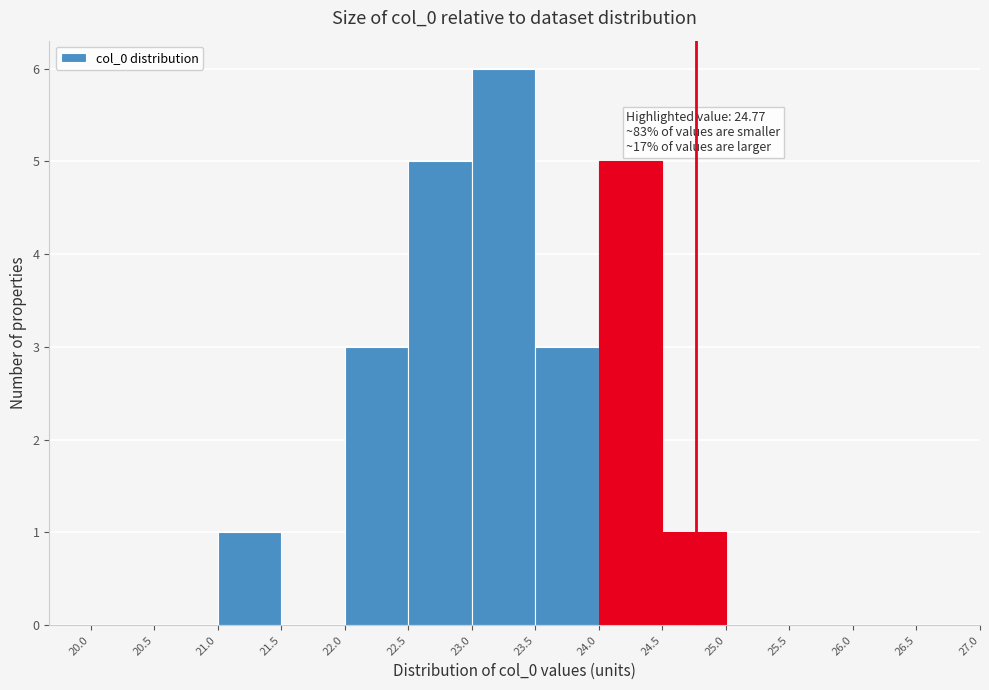

Which range on the x-axis has the tallest bar?

23.0 to 23.5